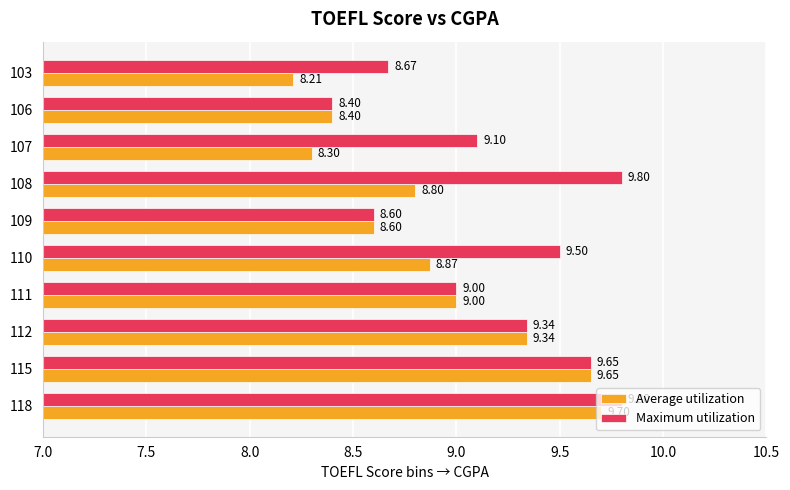

Which series has the largest total across all categories?

Maximum utilization